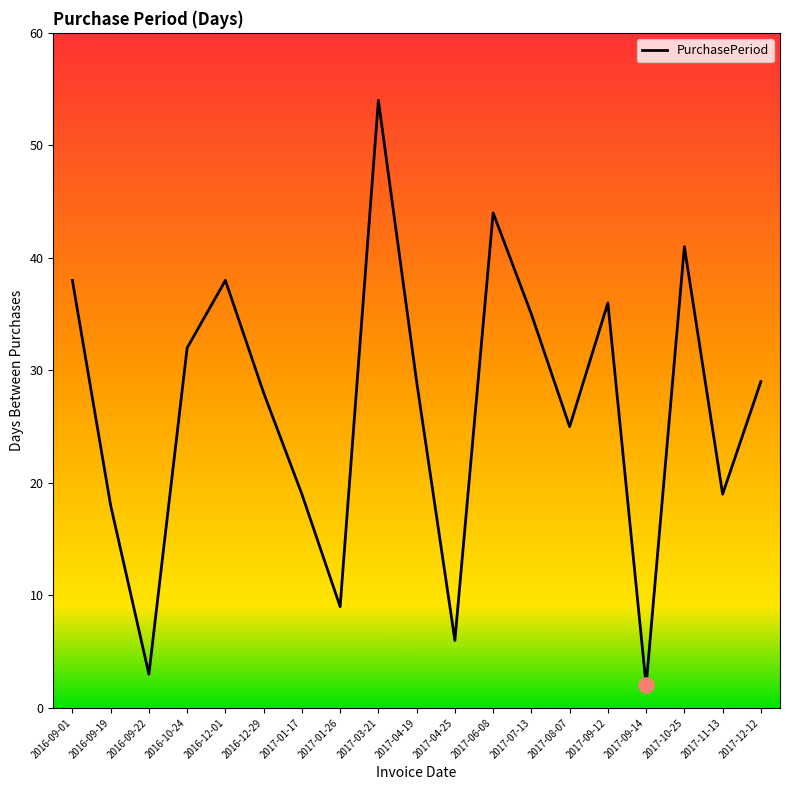

What is the ratio of the value at 2017-04-19 to the value at 2017-03-21?

0.5